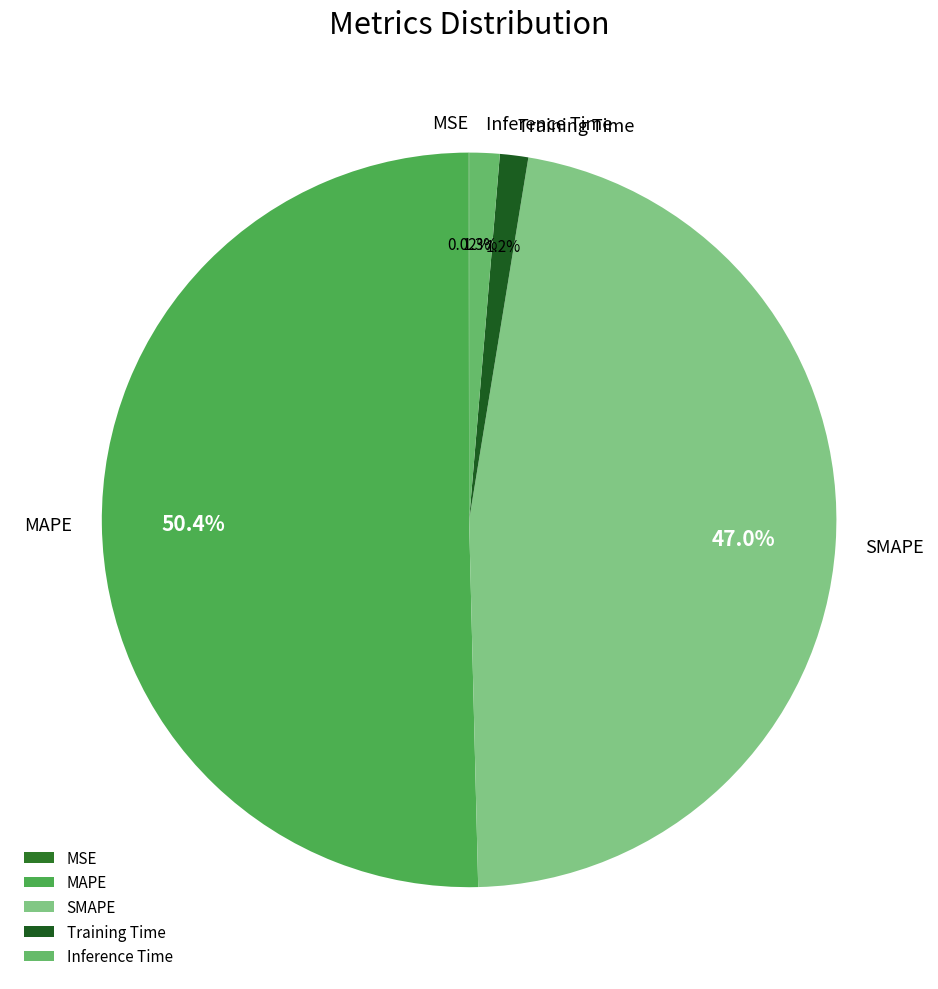

Which slice represents more than half of the pie?

MAPE